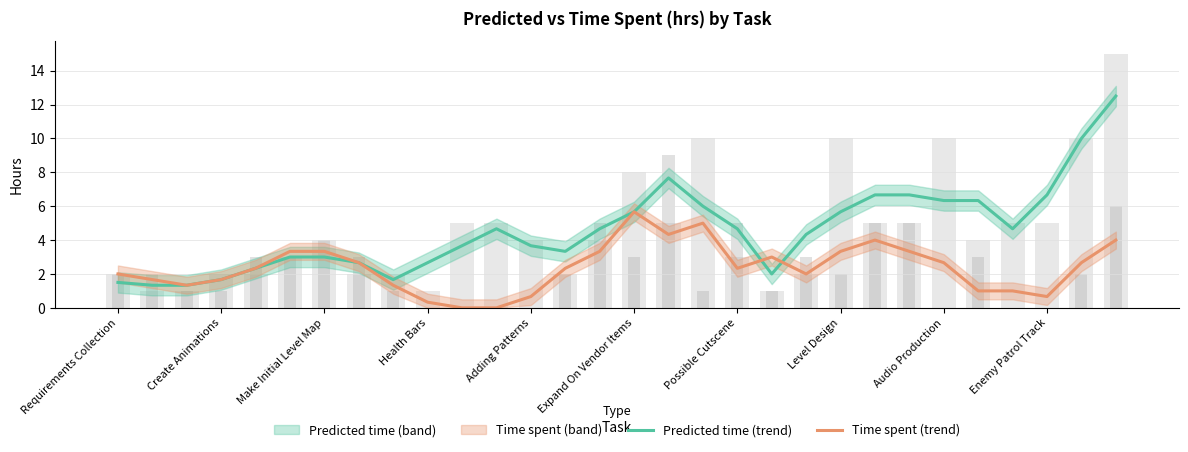

Reading left to right, what are all the values shown in this chart?

predicted time(hrs) (trend): 1.5	1.3	1.3	1.7	2.3	3.0	3.0	2.7	1.7	2.7	3.7	4.7	3.7	3.3	4.7	5.7	7.7	6.0	4.7	2.0	4.3	5.7	6.7	6.7	6.3	6.3	4.7	6.7	10.0	12.5
time spent(hrs) (trend): 2.0	1.7	1.3	1.7	2.3	3.3	3.3	2.7	1.3	0.3	0.0	0.0	0.7	2.3	3.3	5.7	4.3	5.0	2.3	3.0	2.0	3.3	4.0	3.3	2.7	1.0	1.0	0.7	2.7	4.0
predicted (raw): 2.0	1.0	1.0	2.0	2.0	3.0	4.0	2.0	2.0	1.0	5.0	5.0	4.0	2.0	4.0	8.0	5.0	10.0	3.0	1.0	2.0	10.0	5.0	5.0	10.0	4.0	5.0	5.0	10.0	15.0
spent (raw): 2.0	2.0	1.0	1.0	3.0	3.0	4.0	3.0	1.0	0.0	0.0	0.0	0.0	2.0	5.0	3.0	9.0	1.0	5.0	1.0	3.0	2.0	5.0	5.0	0.0	3.0	0.0	0.0	2.0	6.0